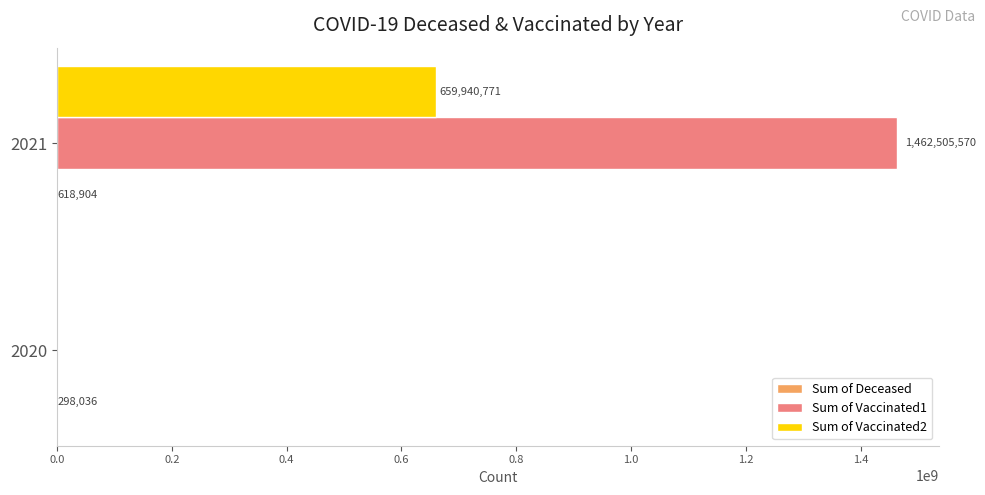

Which series has the largest total across all categories?

Sum of Vaccinated1